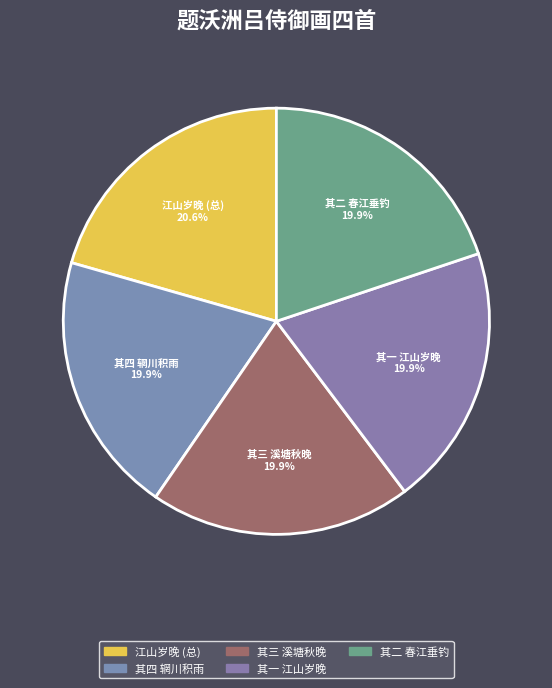

How many slices are in this pie chart?

5